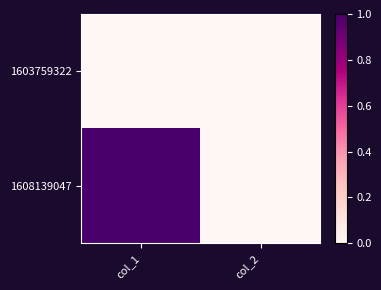

What is the difference between the highest and lowest values at col_1?

1